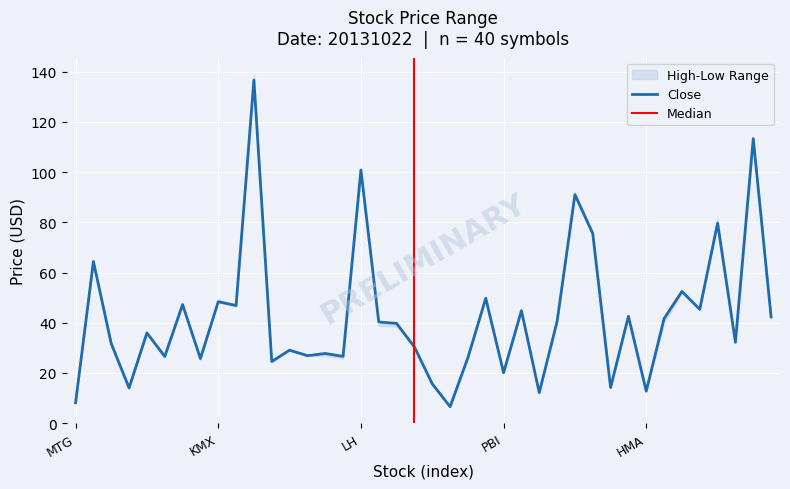

What is the highest value of the Close series?

136.7